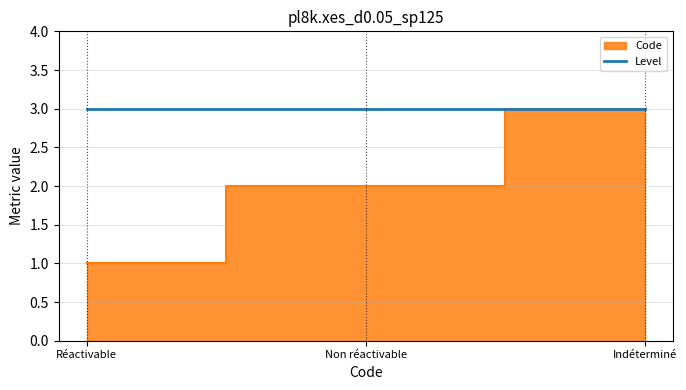

Reading left to right, what are all the values shown in this chart?

Réactivable=1	Non réactivable=2	Indéterminé=3